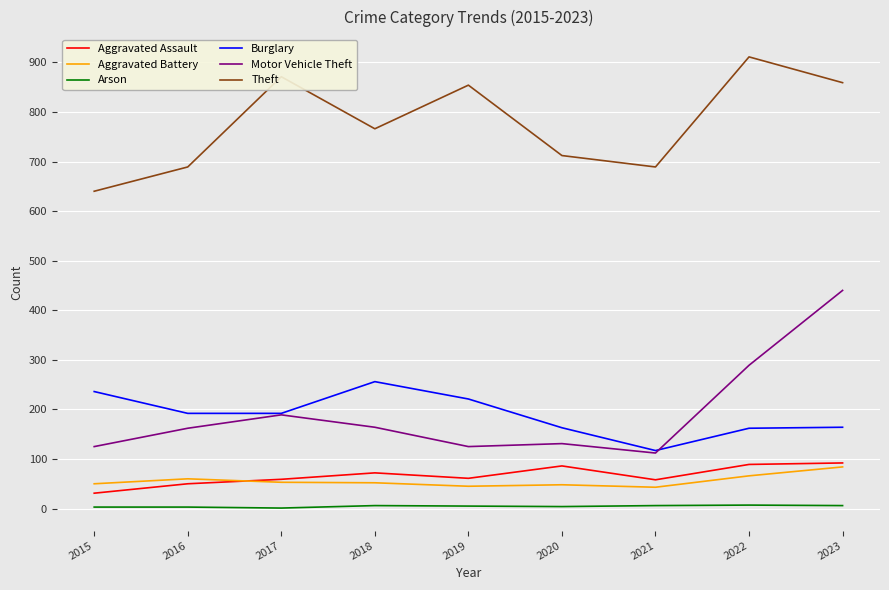

What is the sum of all Motor Vehicle Theft values?

1737